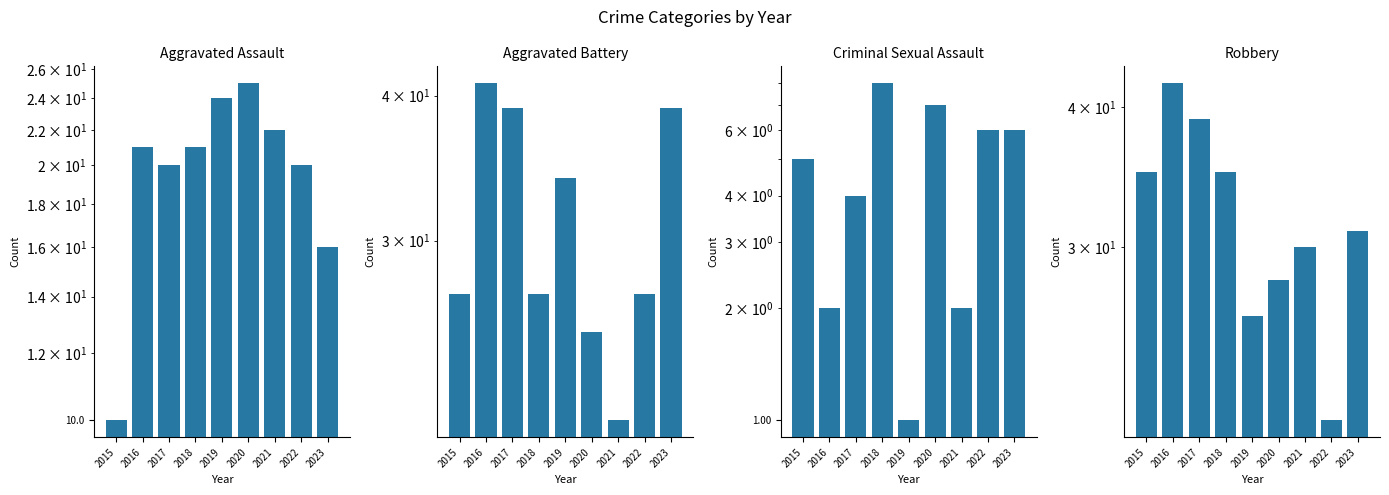

What are all the series names shown in the legend?

Aggravated Assault, Aggravated Battery, Criminal Sexual Assault, Robbery